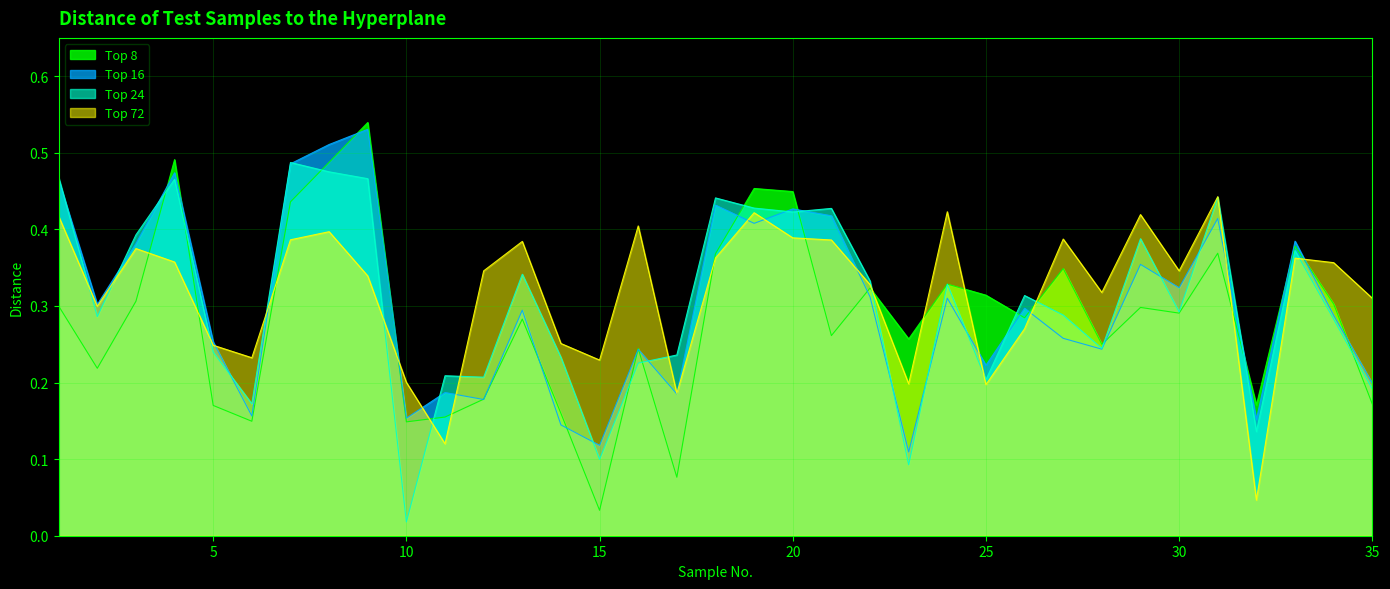

The value of Top 8 at 9 is 0.5. True or false?

True